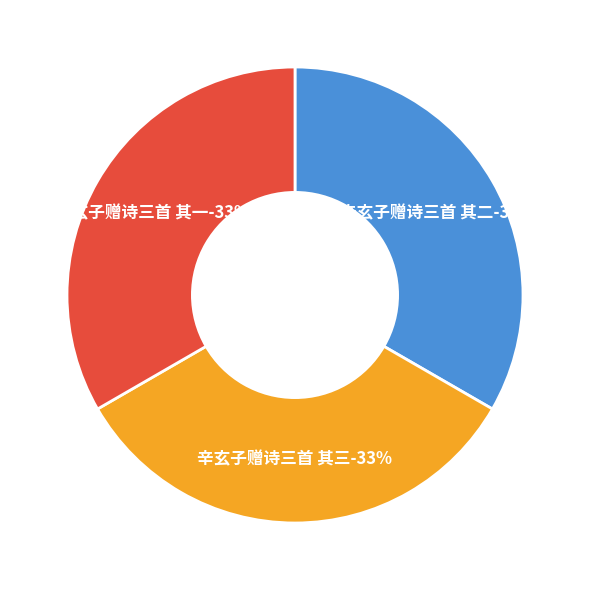

How many slices are in this pie chart?

3